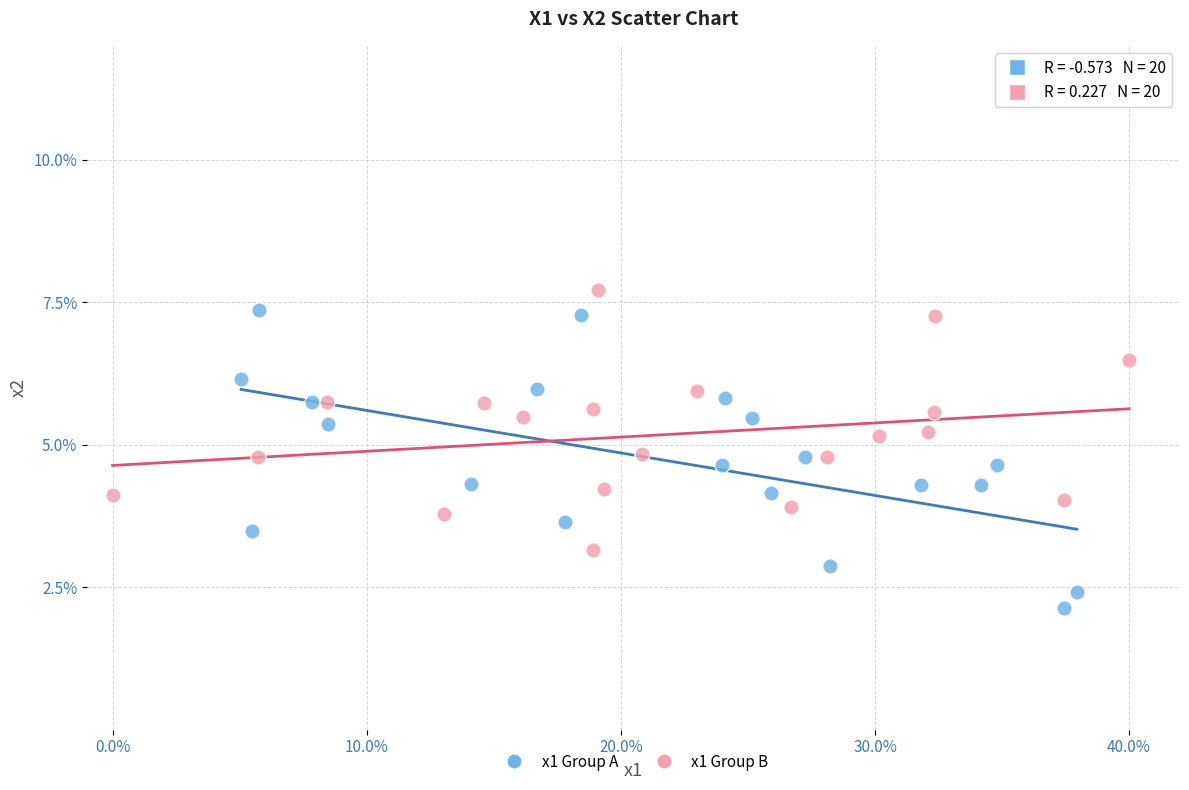

What are all the series names shown in the legend?

x1 Group A, x1 Group B